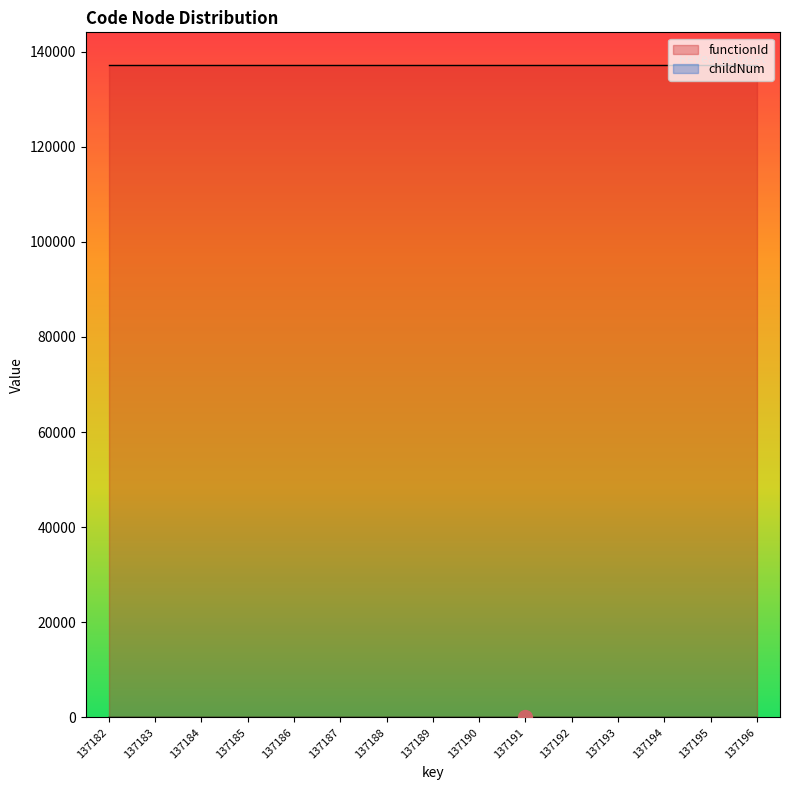

Does the chart have visible grid lines?

No